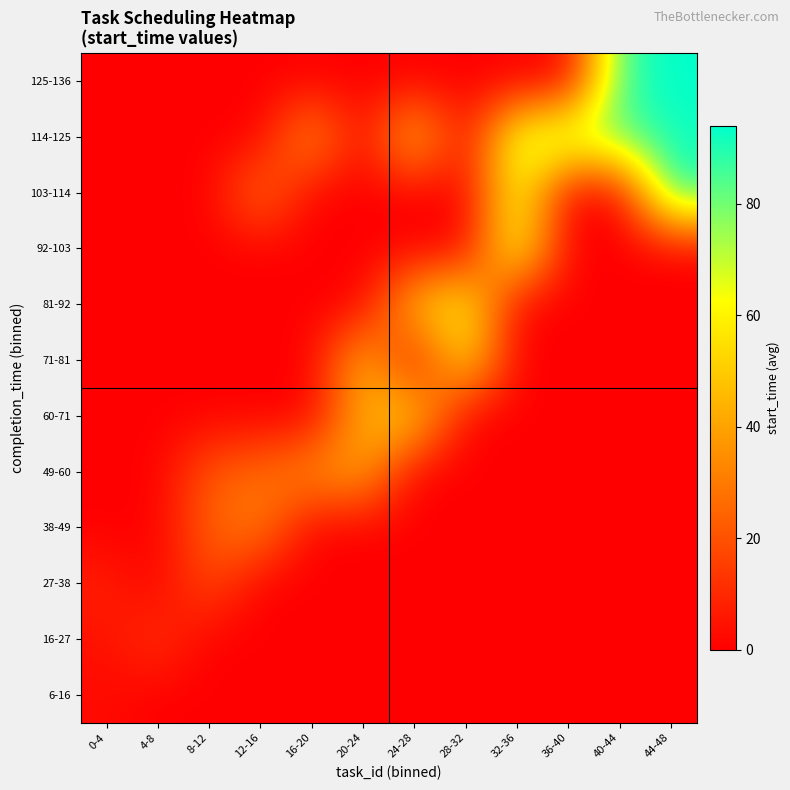

Which label corresponds to the largest value in the chart?

44-48